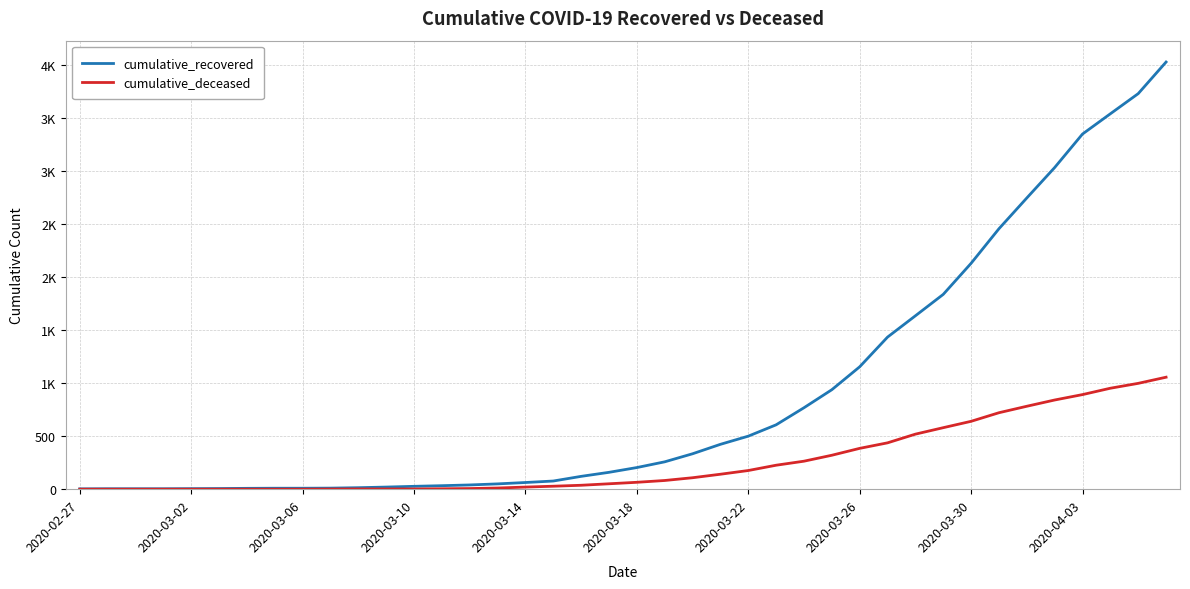

What are all the series names shown in the legend?

cumulative_recovered, cumulative_deceased